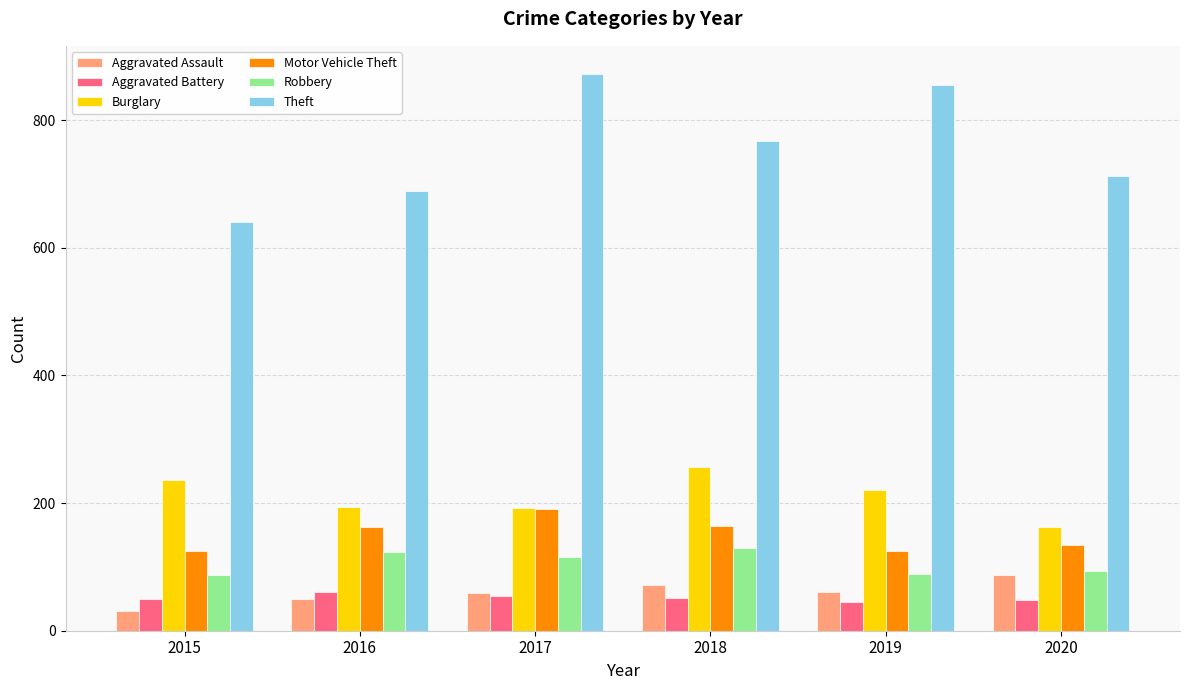

What are all the series names shown in the legend?

Aggravated Assault, Aggravated Battery, Burglary, Motor Vehicle Theft, Robbery, Theft